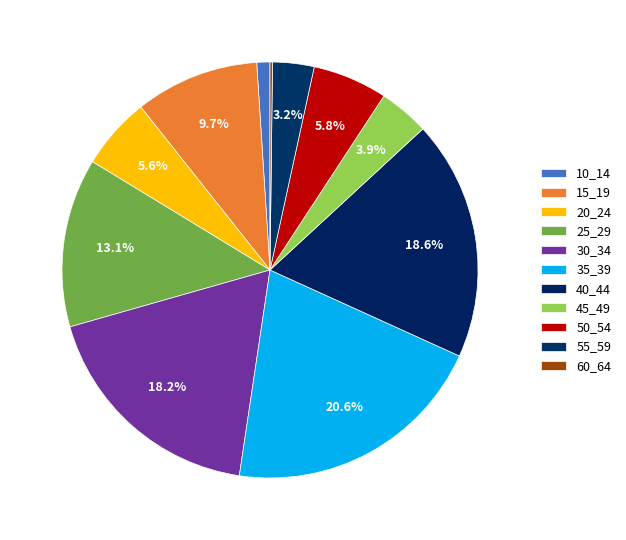

To the nearest percent, what percentage of the pie is 10_14?

1%